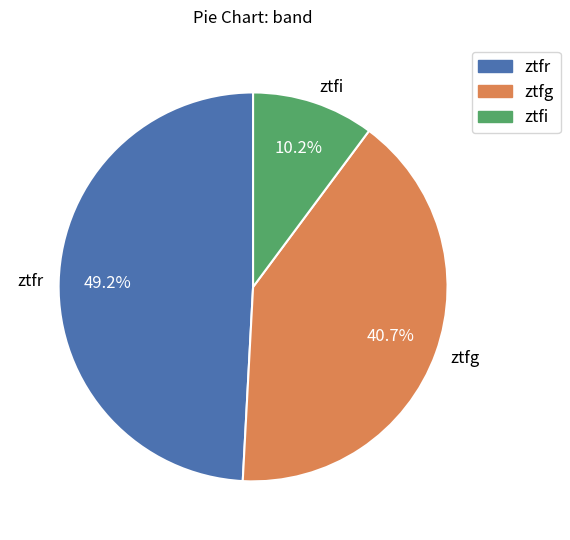

What is the smallest slice in the pie chart?

ztfi